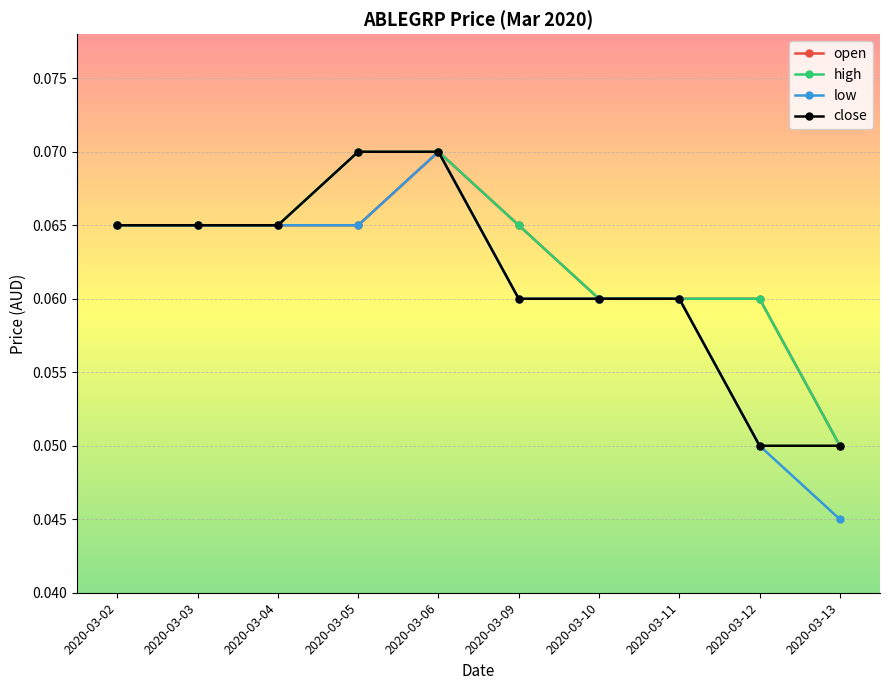

What is the total value across all series at 2020-03-03?

0.3